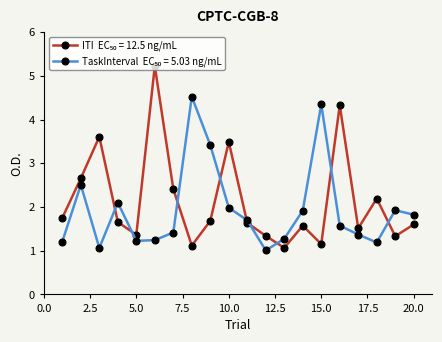

What is the greatest value displayed?

5.2